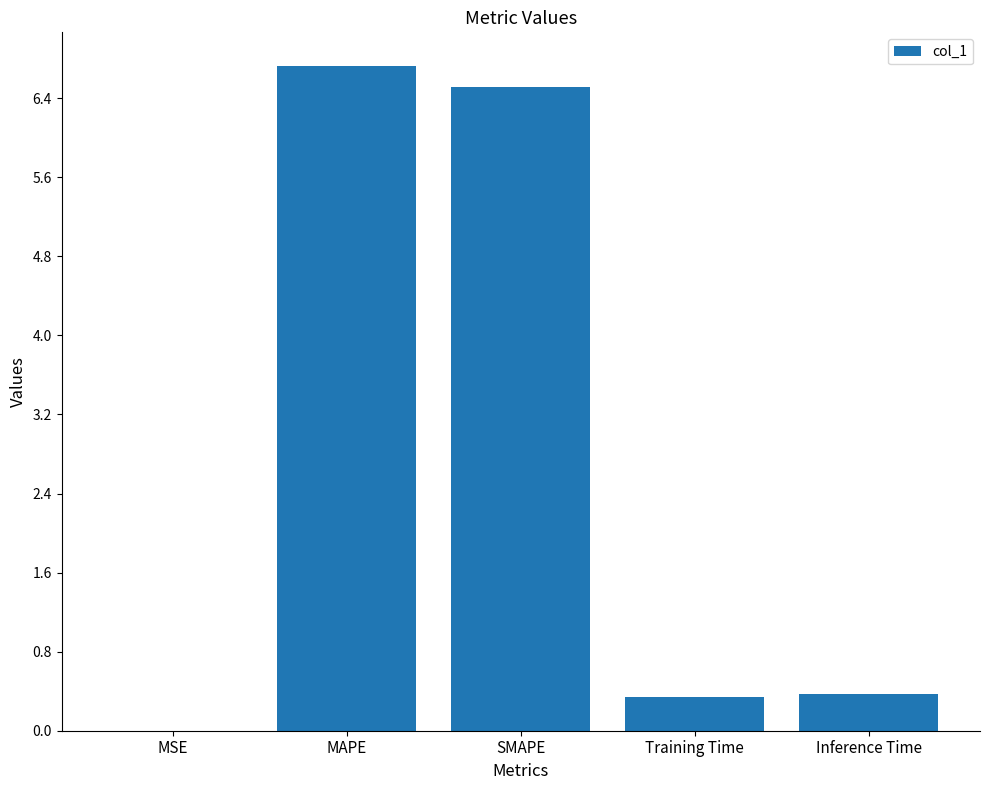

Between MSE and Inference Time, which is larger?

Inference Time